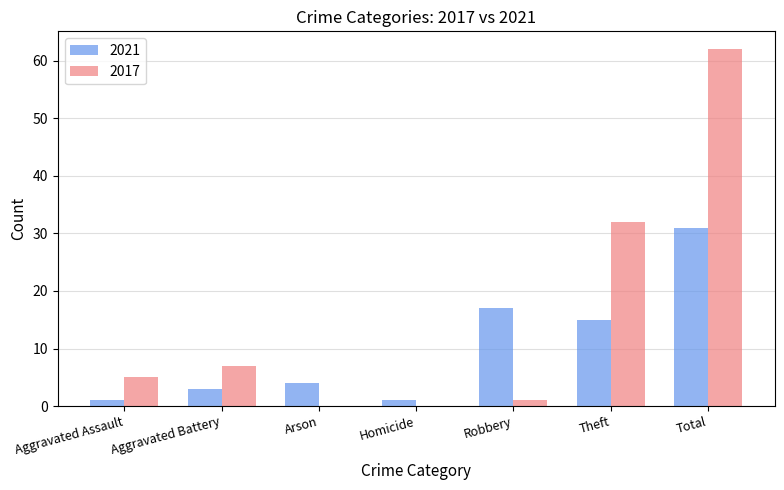

Which category has the highest value in the 2017 series?

Total